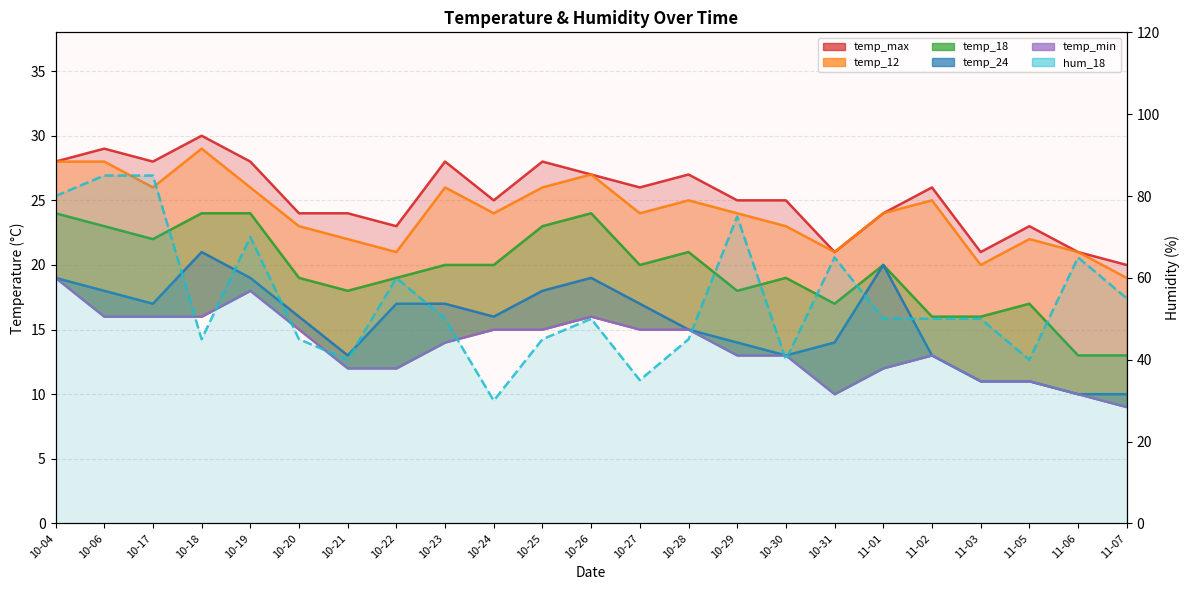

Reading left to right, extract all data points from this chart.

temp_max: 28	29	28	30	28	24	24	23	28	25	28	27	26	27	25	25	21	24	26	21	23	21	20
temp_12: 28	28	26	29	26	23	22	21	26	24	26	27	24	25	24	23	21	24	25	20	22	21	19
temp_18: 24	23	22	24	24	19	18	19	20	20	23	24	20	21	18	19	17	20	16	16	17	13	13
temp_24: 19	18	17	21	19	16	13	17	17	16	18	19	17	15	14	13	14	20	13	11	11	10	10
temp_min: 19	16	16	16	18	15	12	12	14	15	15	16	15	15	13	13	10	12	13	11	11	10	9
hum_18: 80	85	85	45	70	45	40	60	50	30	45	50	35	45	75	40	65	50	50	50	40	65	55